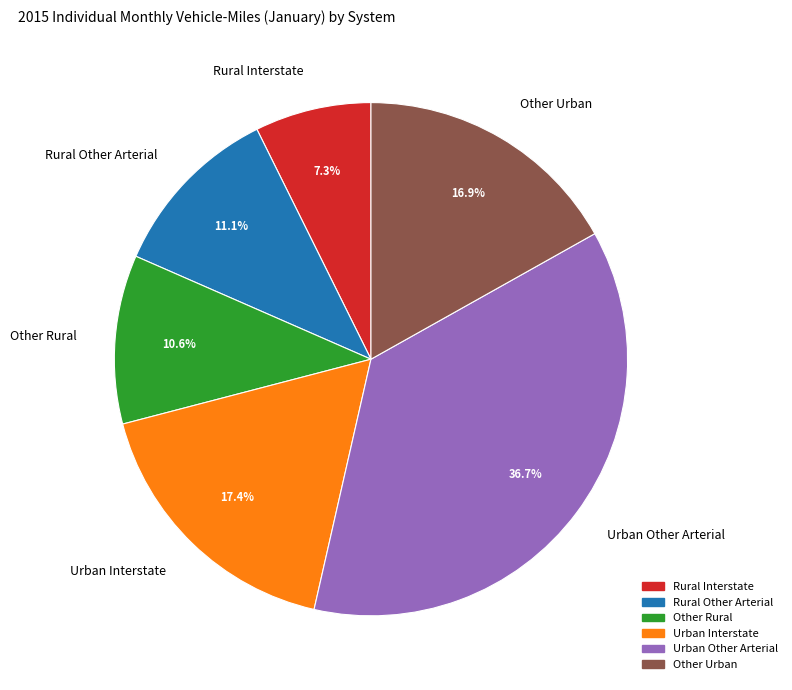

Is the sum of Rural Interstate and Other Rural greater than half?

No